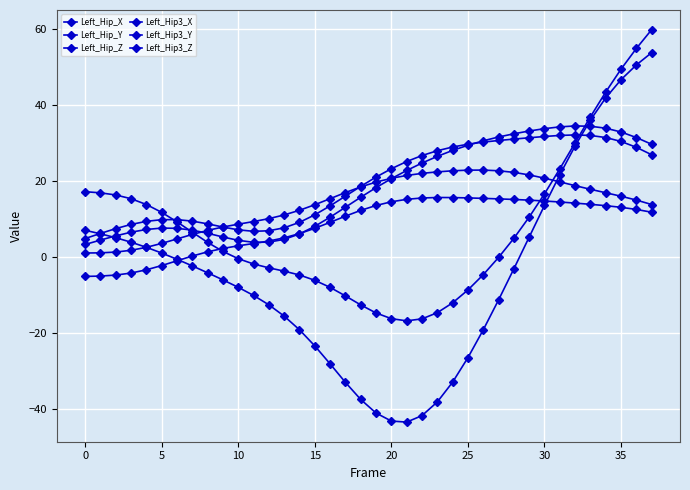

How many lines are shown in the chart?

6